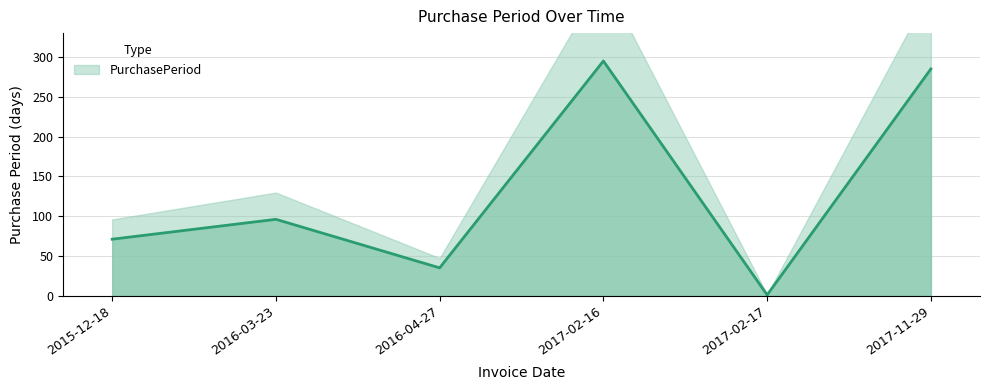

List the labels in order of value, largest first.

2017-02-16, 2017-11-29, 2016-03-23, 2015-12-18, 2016-04-27, 2017-02-17